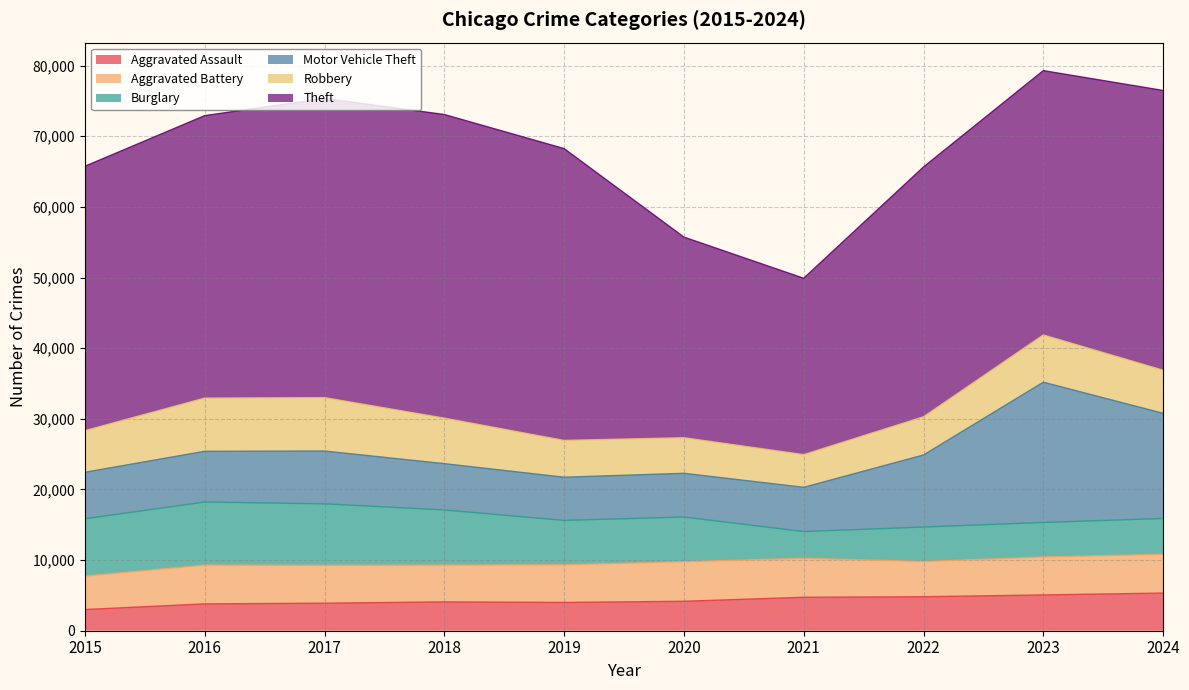

How many interior local peaks does the Robbery series have?

2